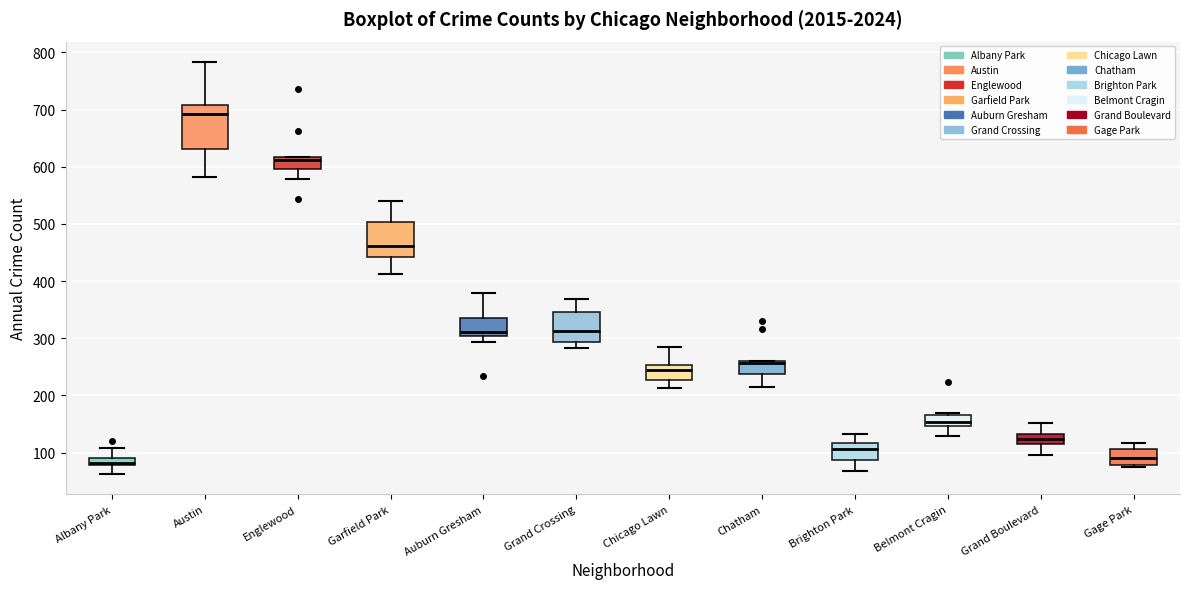

Which box is the tallest, from its lower edge to its upper edge?

Austin